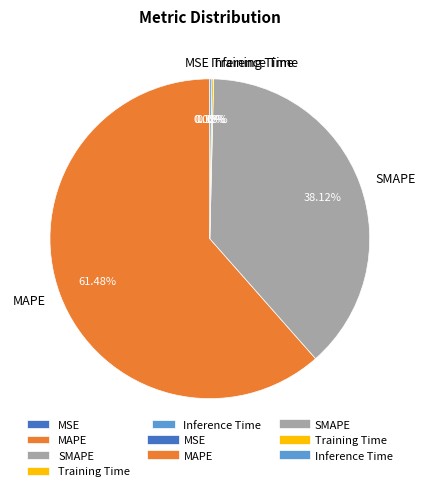

Approximately how many times larger is the value at SMAPE compared to MAPE?

0.6